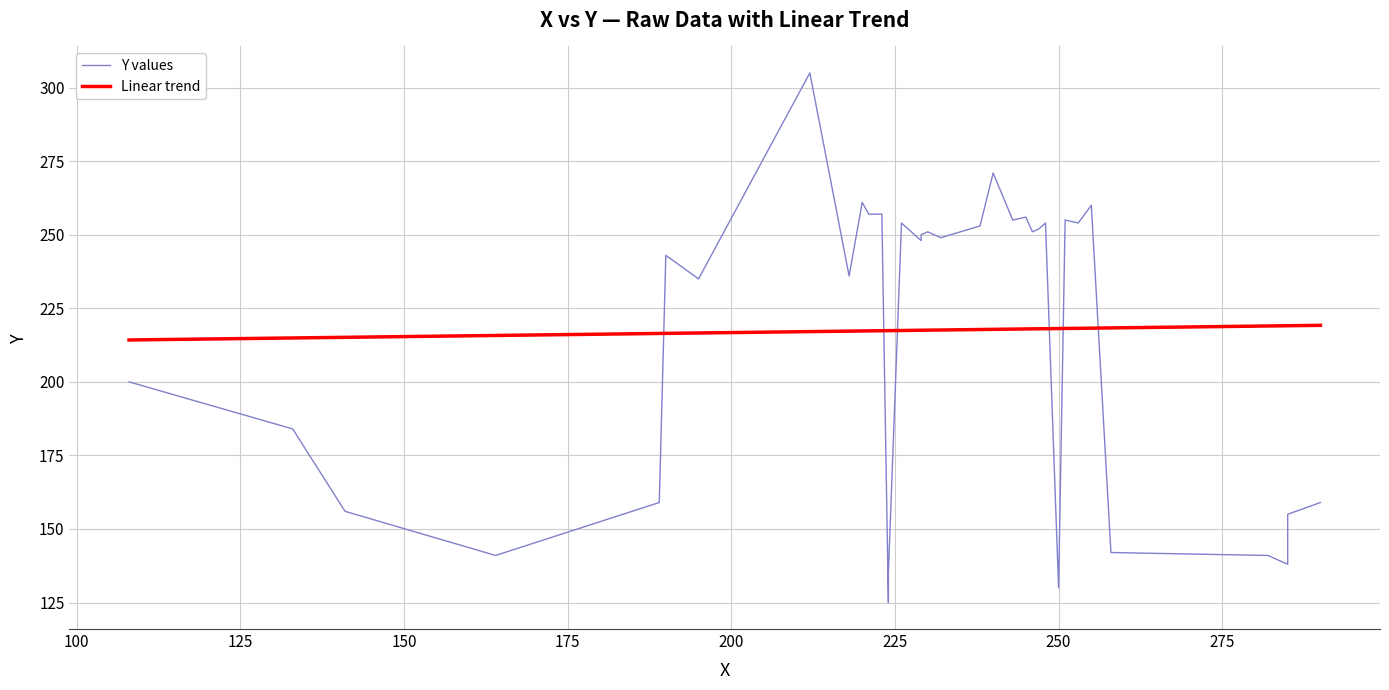

List the series in order of their overall mean, lowest first.

Linear trend, Y values